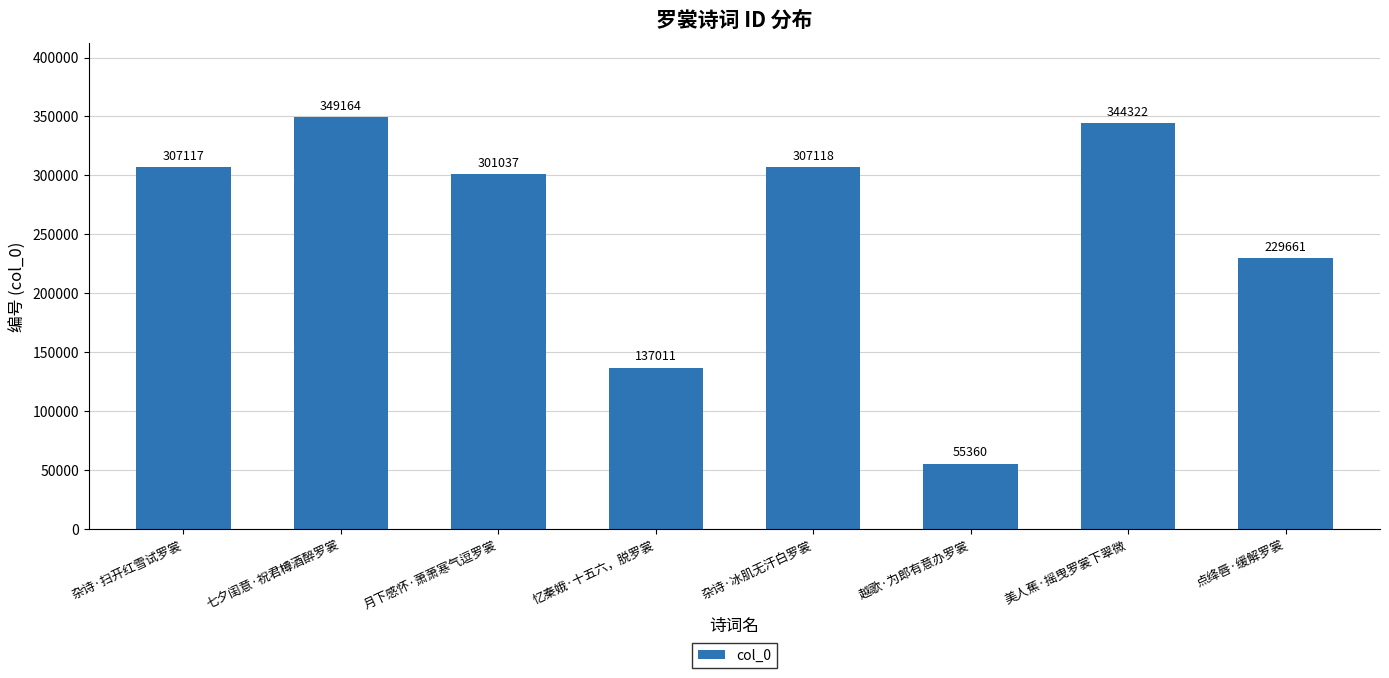

The chart shows a value of 89444 at 忆秦娥·十五六，脱罗裳. True or false?

False